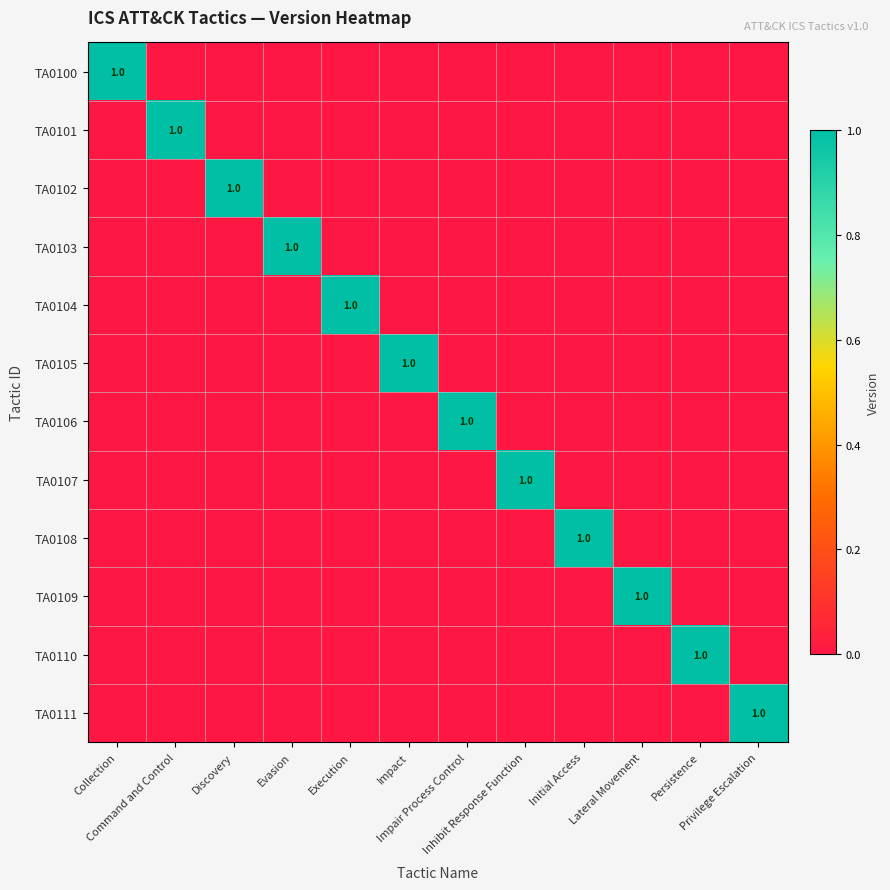

What is the maximum value for TA0102?

1